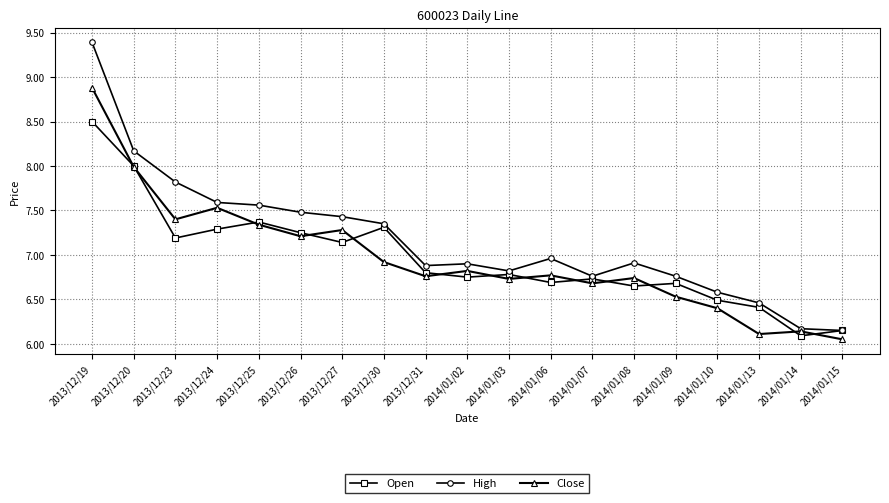

At which label does Close reach its minimum?

2014/01/15